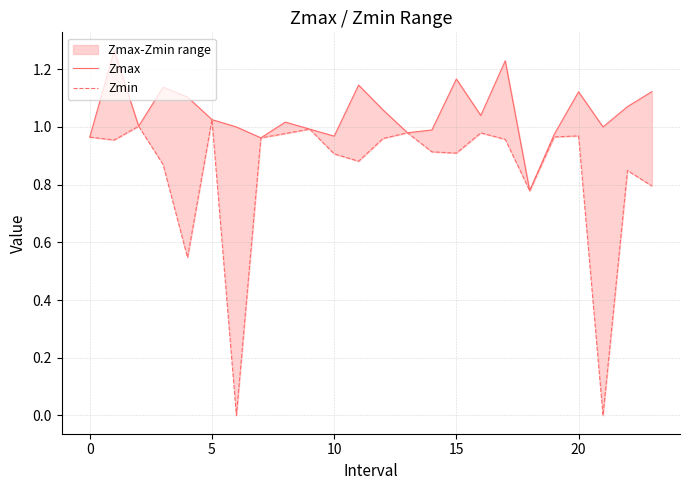

Which series changed the most between 15 and 21?

Zmin